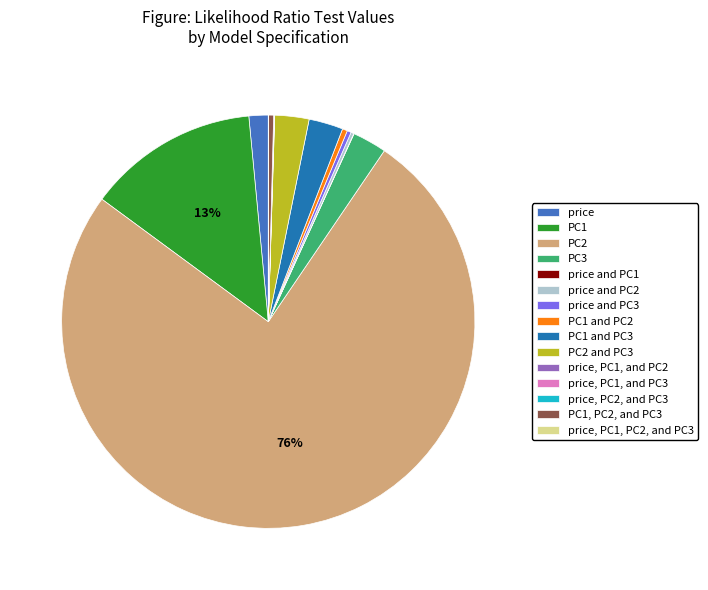

What is the largest slice in the pie chart?

PC2